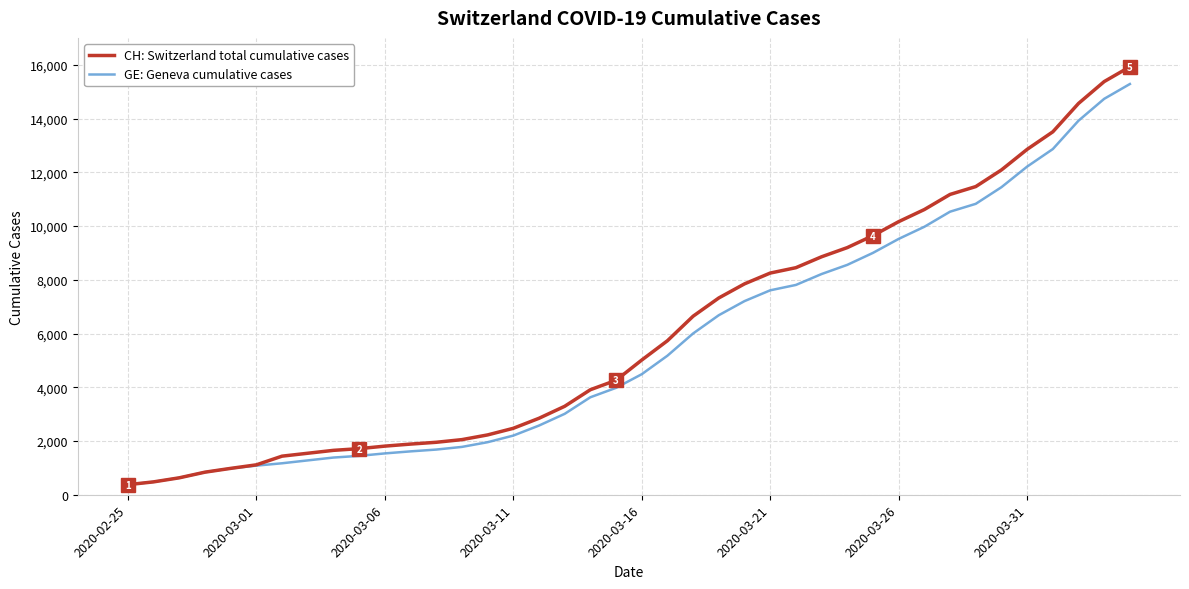

What is the average value of the CH: Switzerland total cumulative cases series?

6053